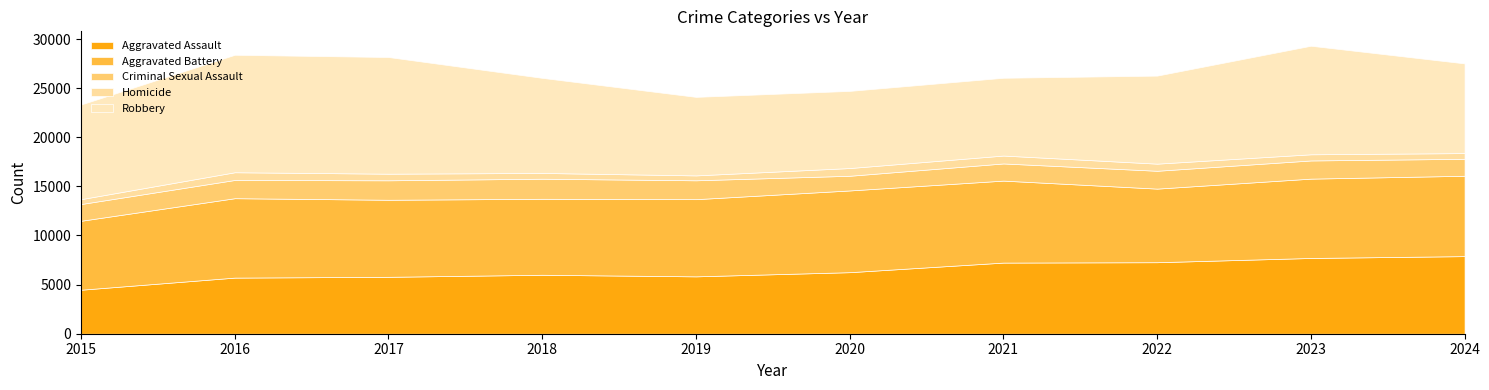

Which category has the highest value in the Criminal Sexual Assault series?

2018